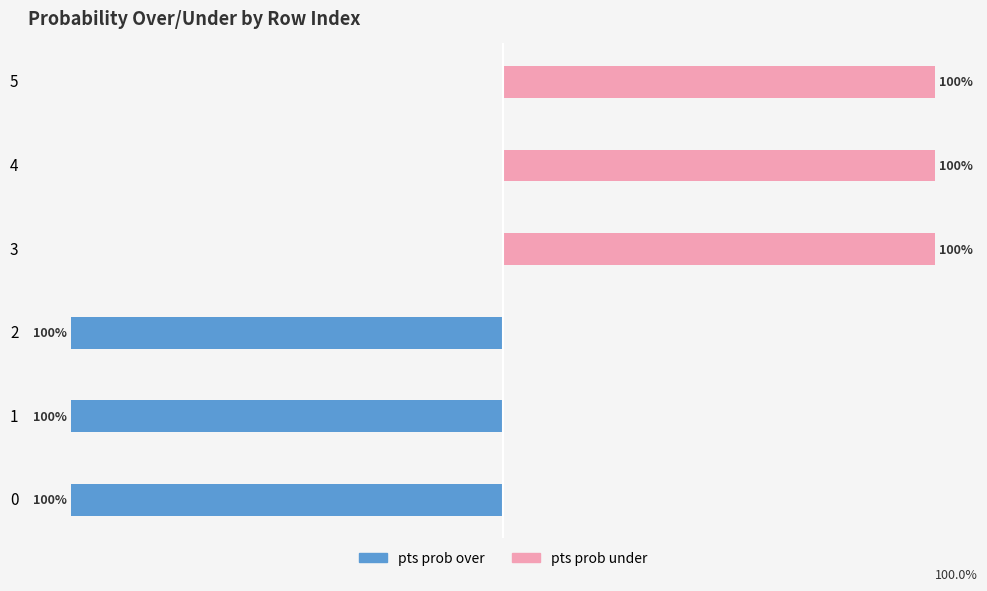

What is the minimum value shown in the chart?

-100